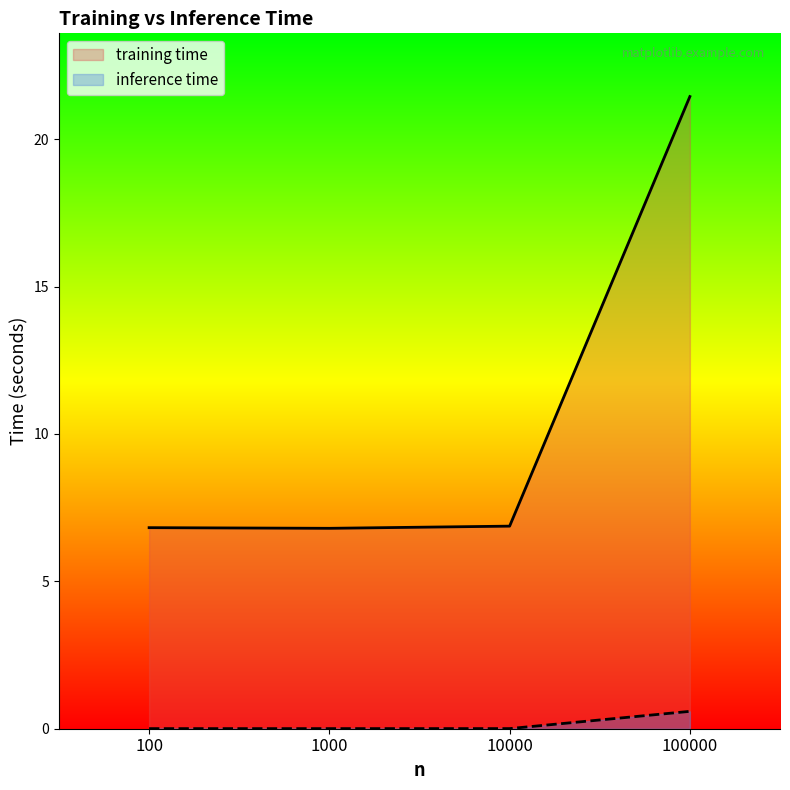

Reading right to left, what are all the values shown in this chart?

training time: 21.4	6.9	6.8	6.8
inference time: 0.6	0.0	0.0	0.0